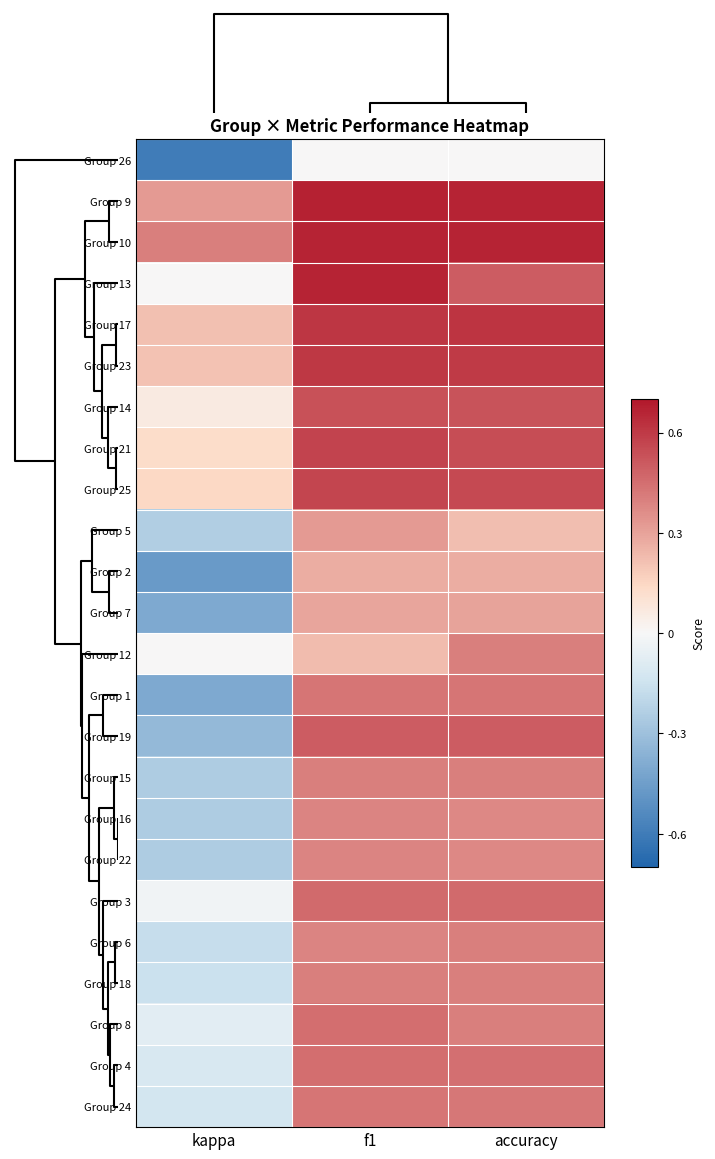

Reading left to right, list all the values displayed in this chart.

Group 26: kappa=-0.6	f1=0.0	accuracy=0.0
Group 9: kappa=0.3	f1=0.7	accuracy=0.7
Group 10: kappa=0.4	f1=0.7	accuracy=0.7
Group 13: kappa=0.0	f1=0.7	accuracy=0.5
Group 17: kappa=0.2	f1=0.6	accuracy=0.6
Group 23: kappa=0.2	f1=0.6	accuracy=0.6
Group 14: kappa=0.1	f1=0.5	accuracy=0.5
Group 21: kappa=0.1	f1=0.6	accuracy=0.5
Group 25: kappa=0.1	f1=0.6	accuracy=0.6
Group 5: kappa=-0.2	f1=0.3	accuracy=0.2
Group 2: kappa=-0.5	f1=0.3	accuracy=0.3
Group 7: kappa=-0.4	f1=0.3	accuracy=0.3
Group 12: kappa=0.0	f1=0.2	accuracy=0.4
Group 1: kappa=-0.4	f1=0.4	accuracy=0.4
Group 19: kappa=-0.3	f1=0.5	accuracy=0.5
Group 15: kappa=-0.2	f1=0.4	accuracy=0.4
Group 16: kappa=-0.2	f1=0.4	accuracy=0.4
Group 22: kappa=-0.2	f1=0.4	accuracy=0.4
Group 3: kappa=-0.0	f1=0.5	accuracy=0.5
Group 6: kappa=-0.2	f1=0.4	accuracy=0.4
Group 18: kappa=-0.2	f1=0.4	accuracy=0.4
Group 8: kappa=-0.1	f1=0.5	accuracy=0.4
Group 4: kappa=-0.1	f1=0.5	accuracy=0.4
Group 24: kappa=-0.1	f1=0.4	accuracy=0.4